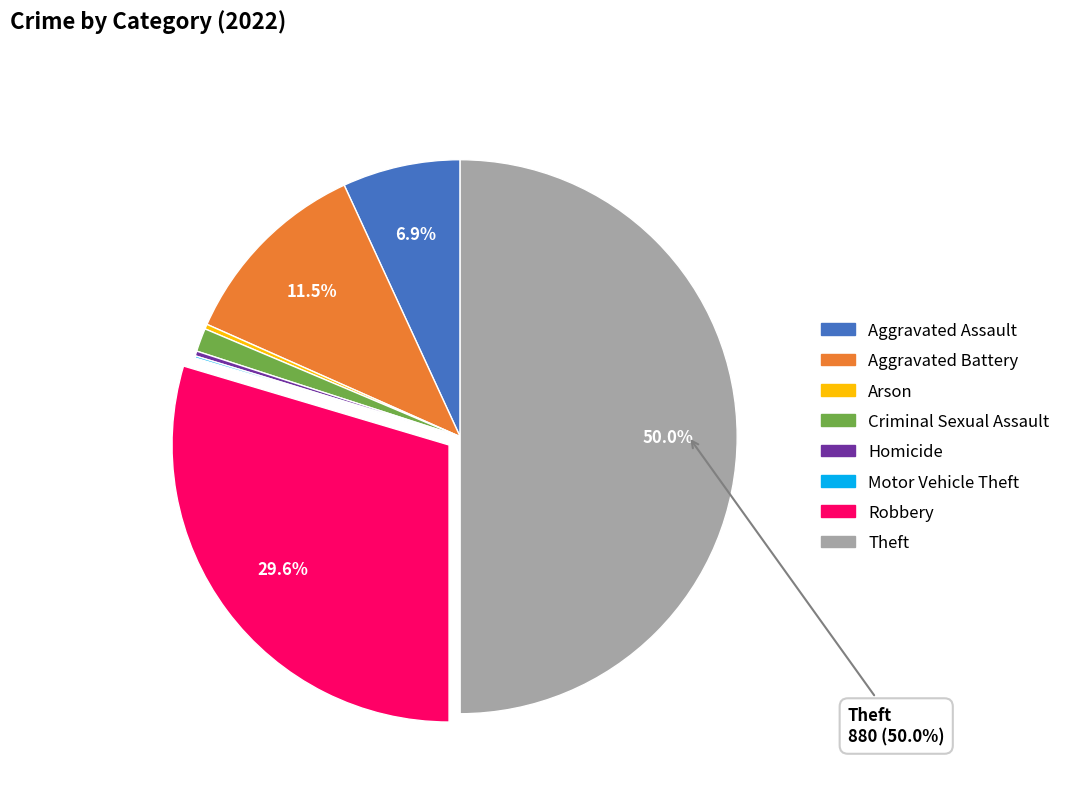

What is the ratio of the value at Robbery to the value at Aggravated Assault?

4.3